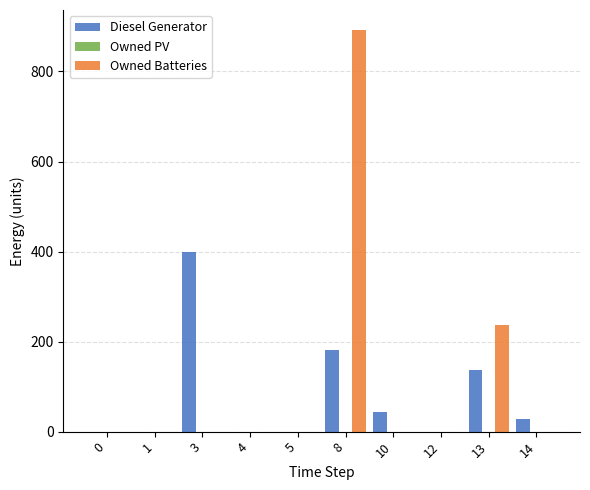

Between 8 and 13, which series saw the biggest shift?

Owned Batteries